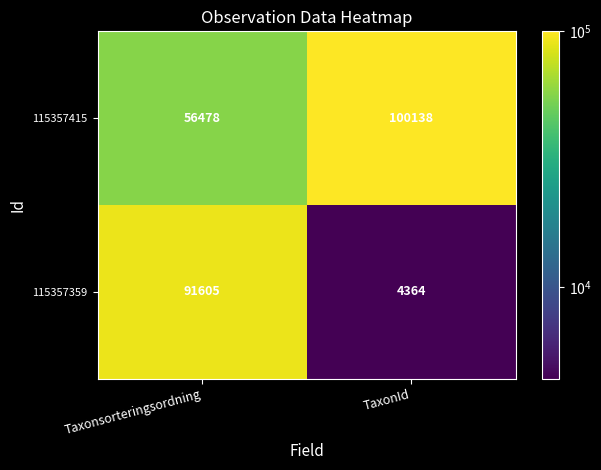

At which category is the sum across all series the highest?

Taxonsorteringsordning